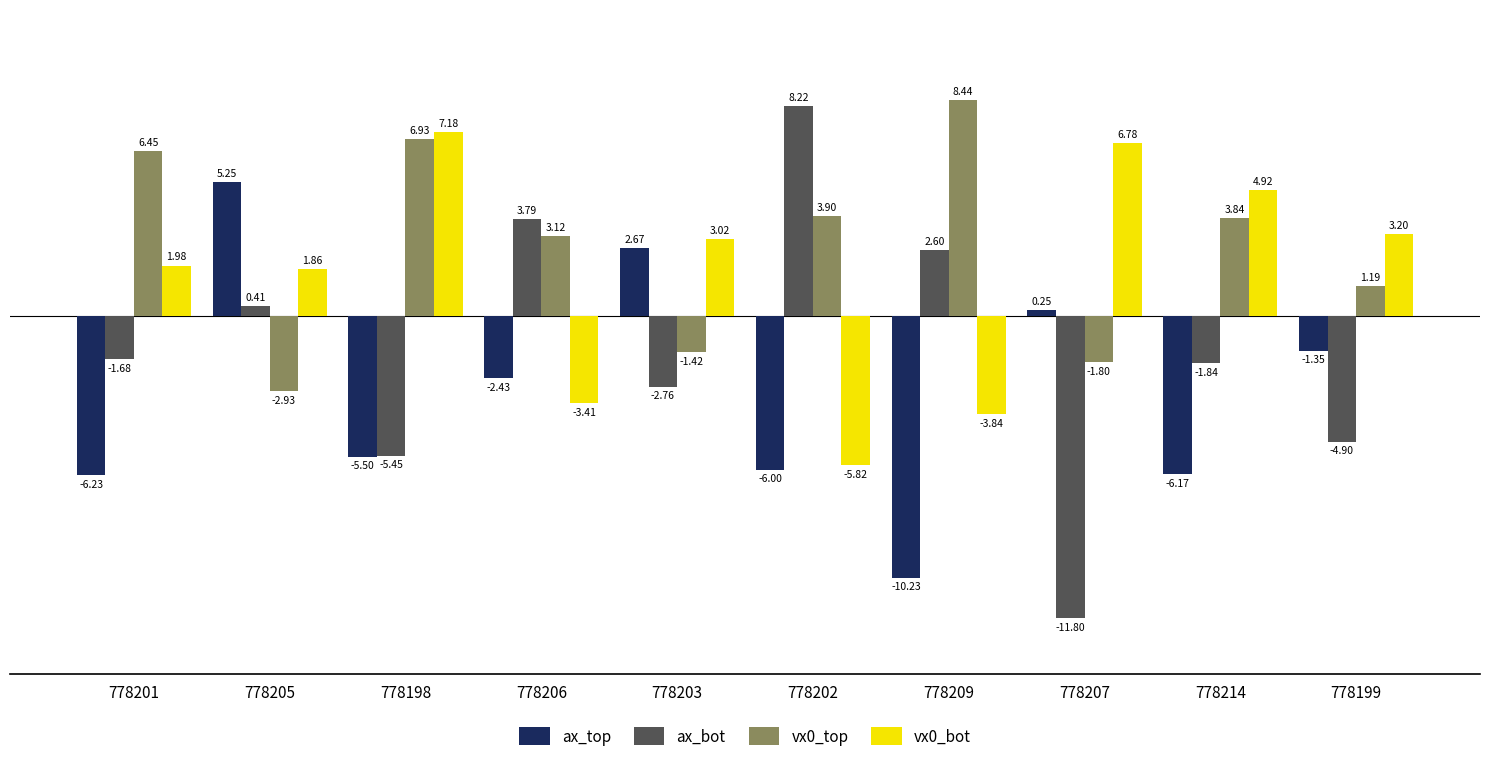

Which series has the largest range (max minus min)?

ax_bot